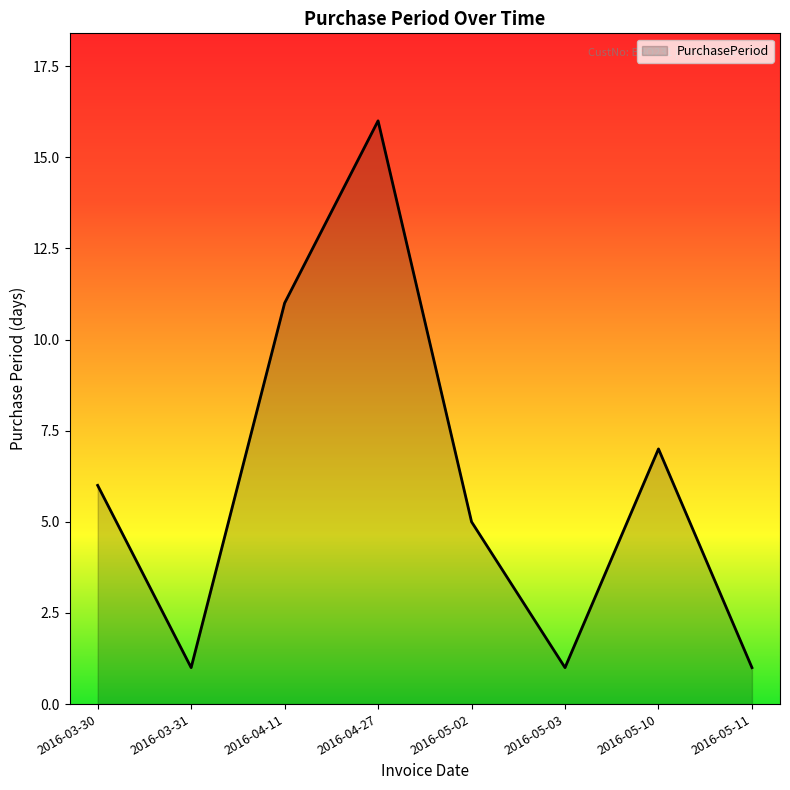

How many lines are shown in the chart?

1